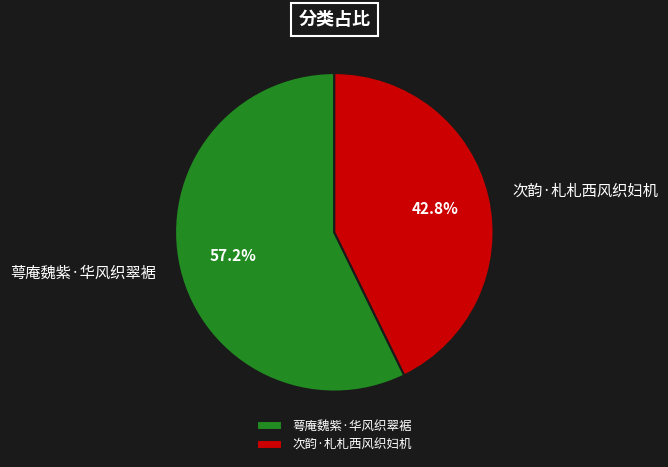

What percentage is NOT represented by 次韵·札札西风织妇机?

57.2%